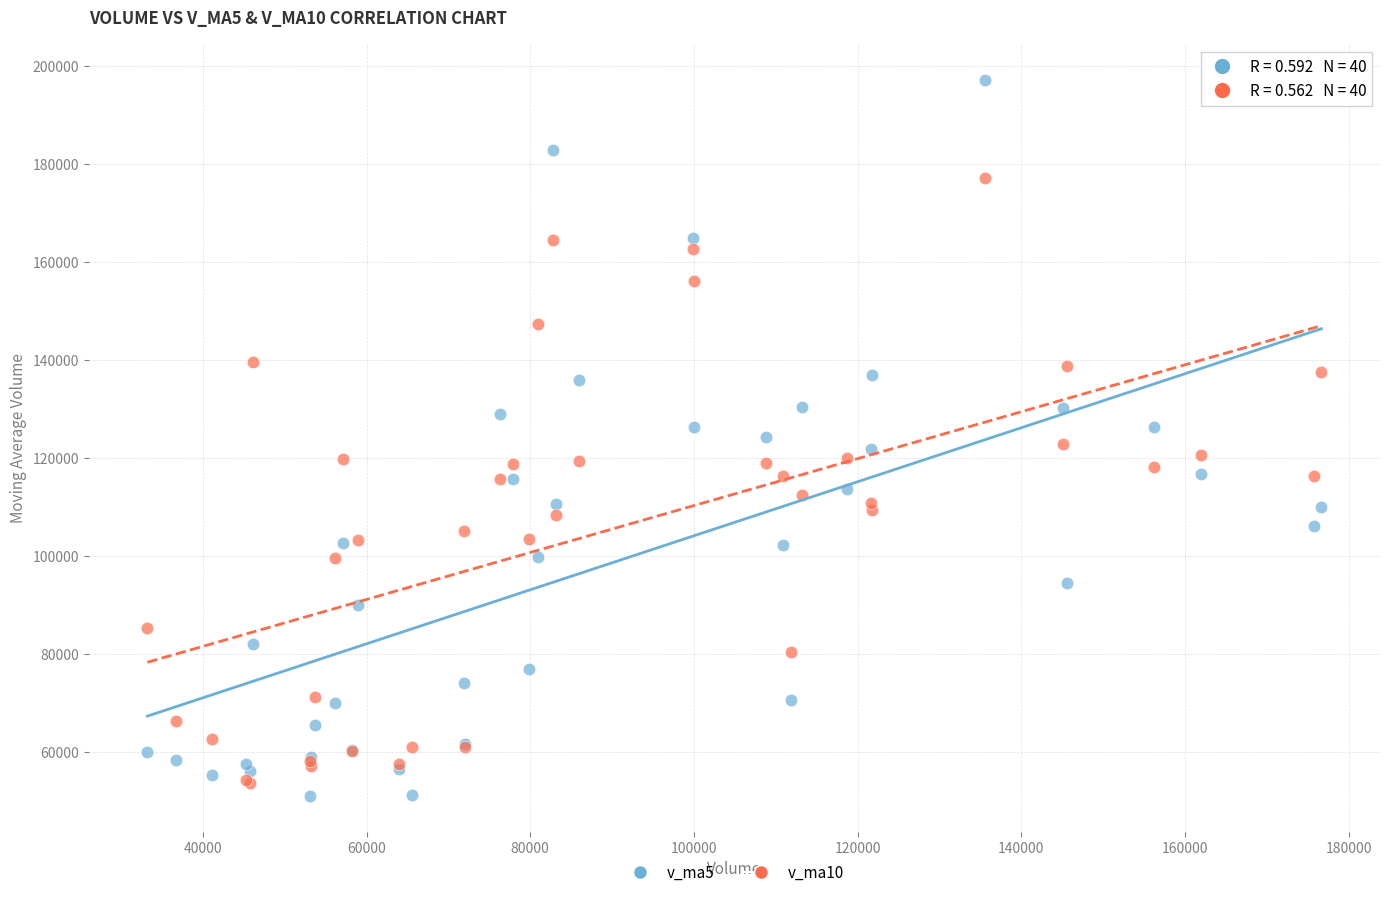

Which series contains the lowest Y value?

v_ma5